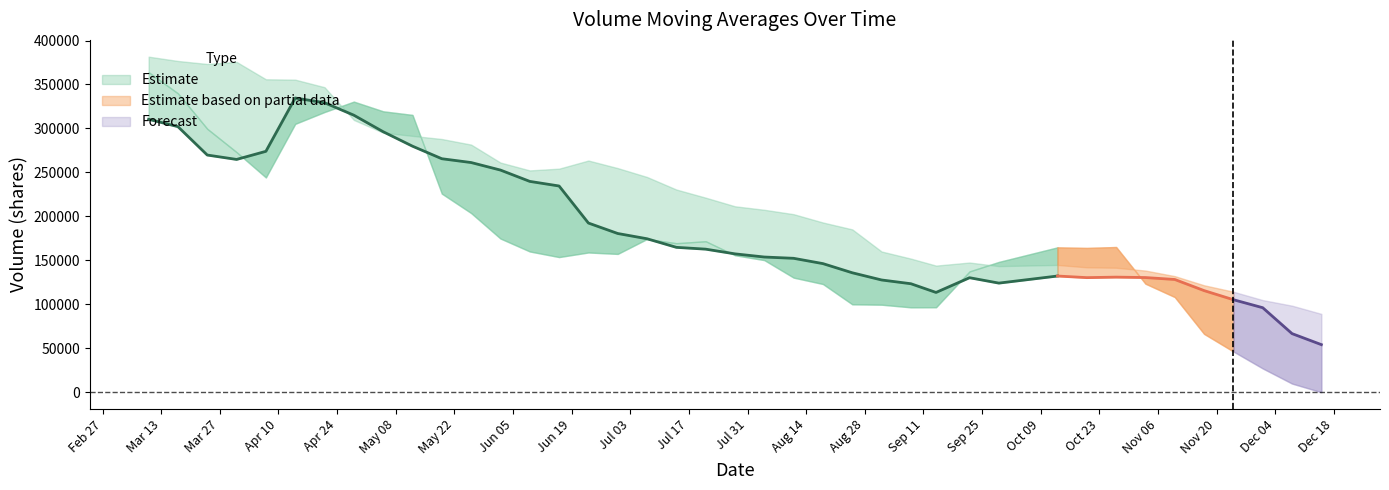

How many lines are shown in the chart?

3